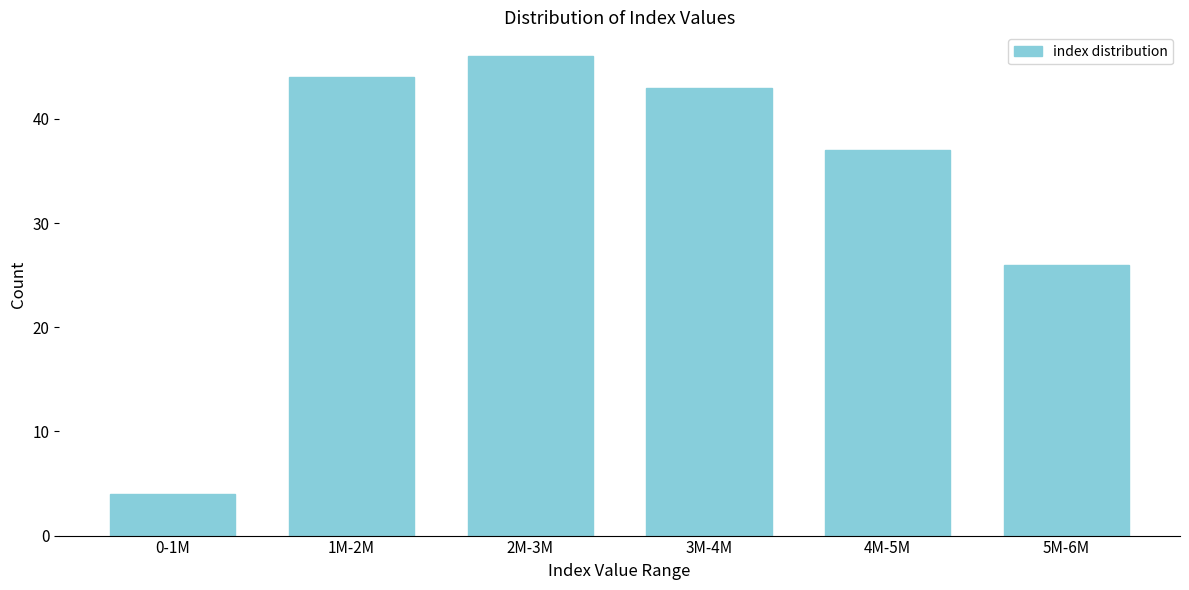

Reading right to left, what are all the values shown in this chart?

26	37	43	46	44	4